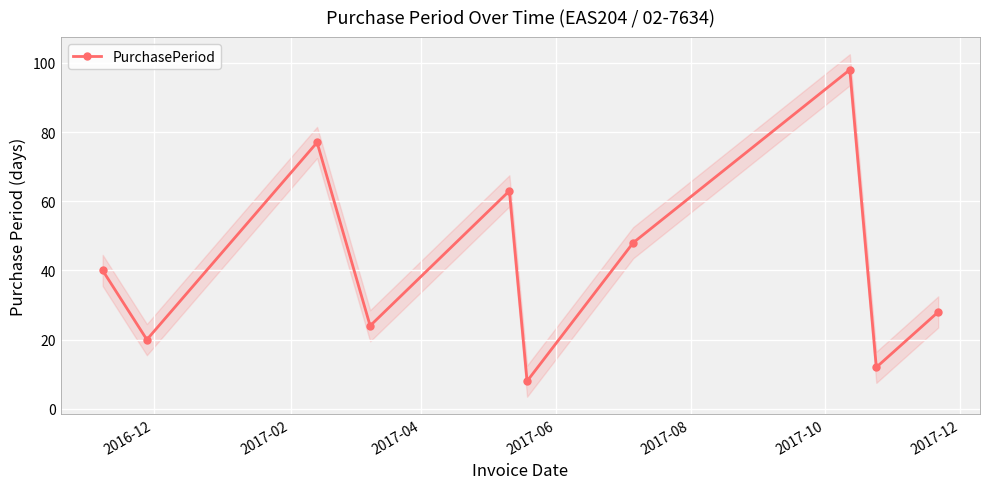

True or false: PurchasePeriod has more than 0 points higher than both neighbors.

True